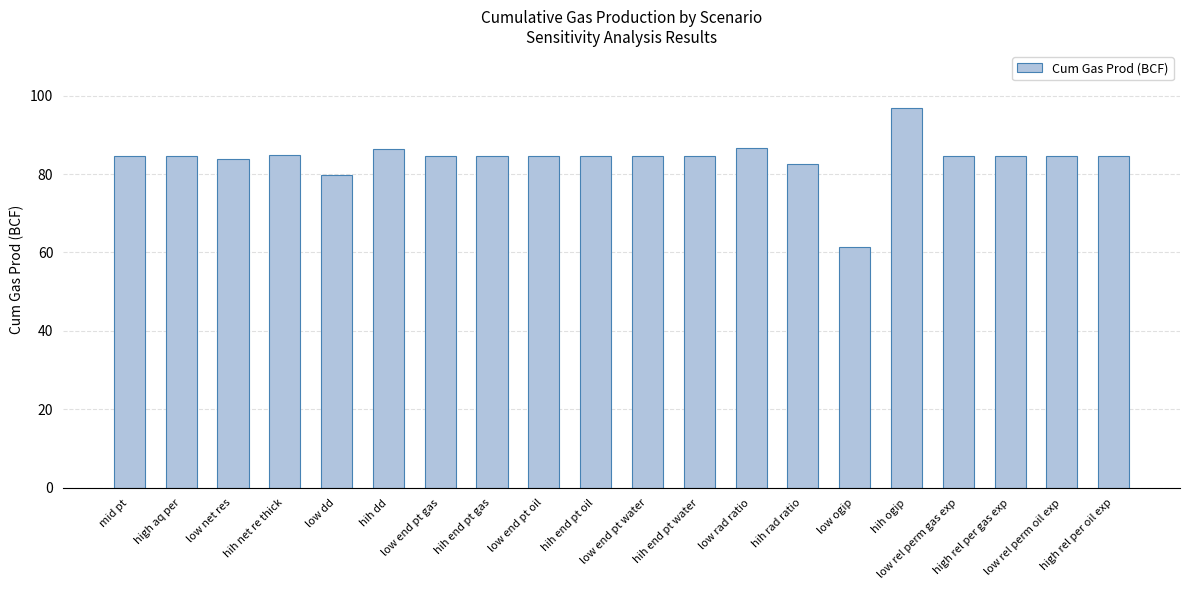

What position from the right is hih rad ratio?

7